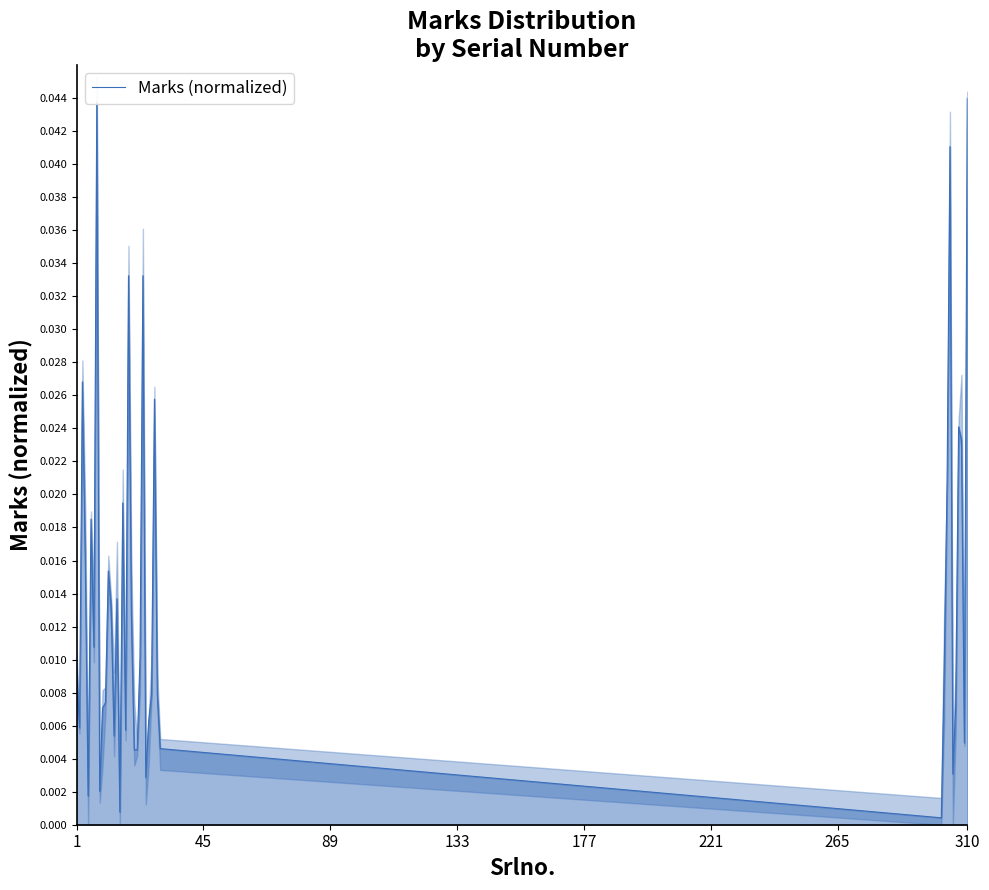

How many lines are shown in the chart?

1